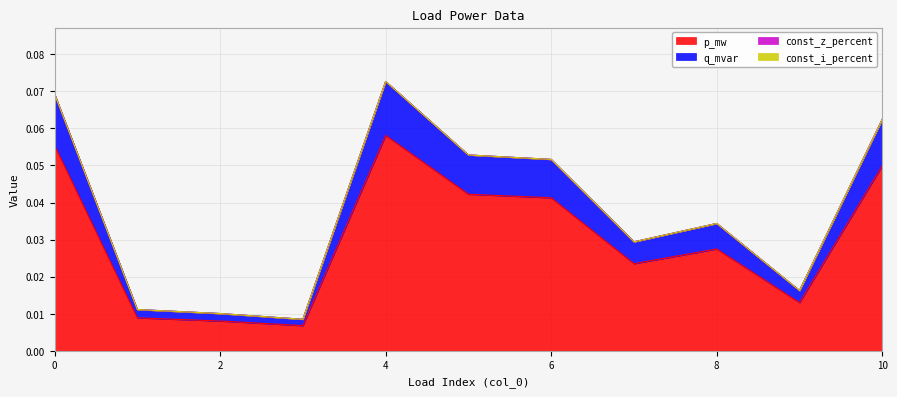

Does the chart display data point markers on the line(s)?

No